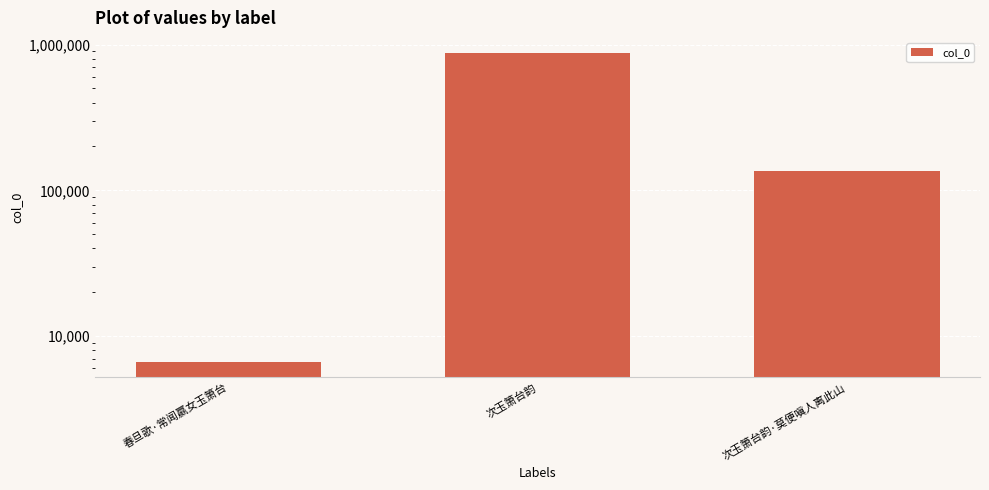

What value does the data have at 春旦歌·常闻嬴女玉箫台?

6672